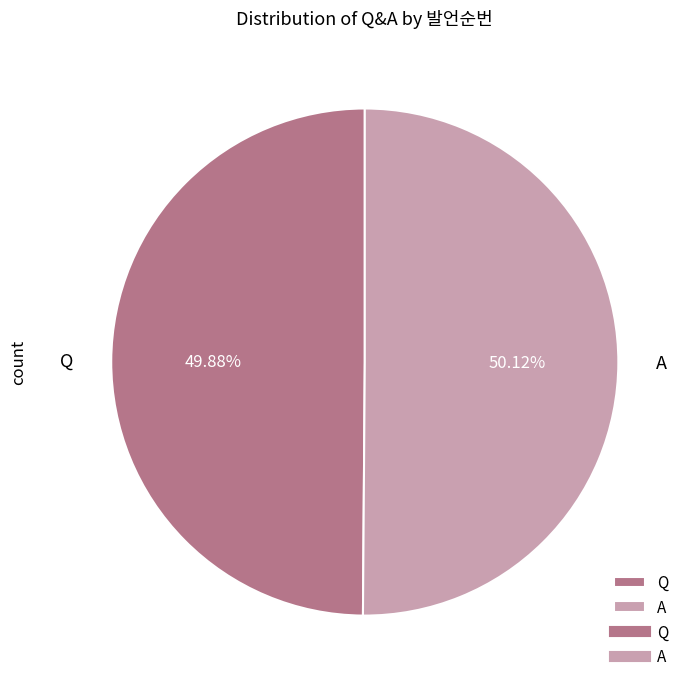

What percentage is NOT represented by A?

49.9%